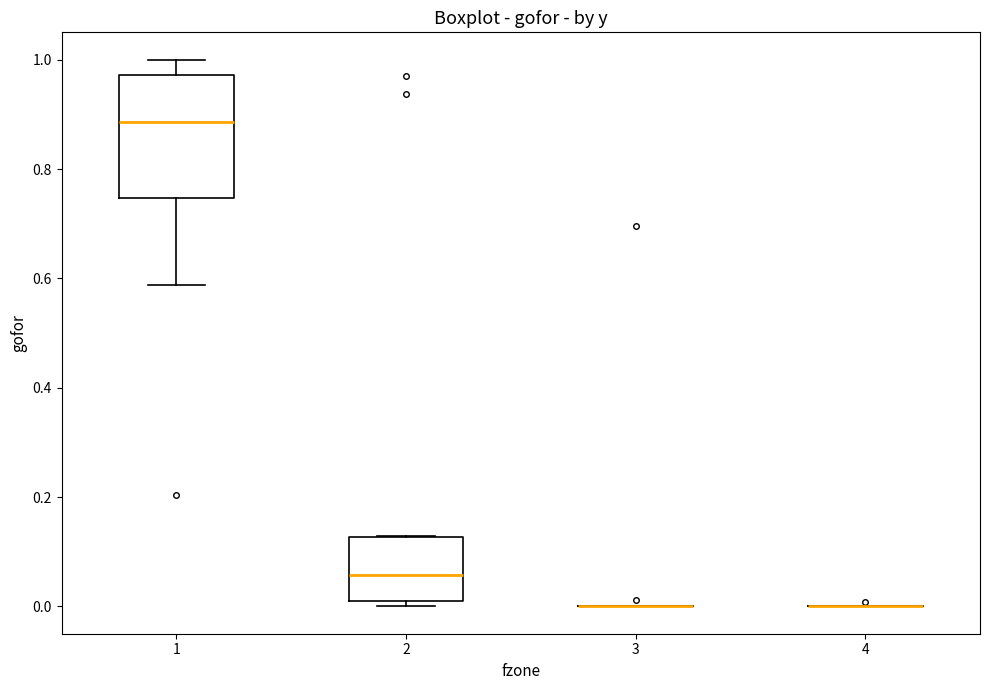

Where does the median line of the box at x = 2 sit on the y-axis? The values are not printed on the chart, so give them approximately, as read against the axis.

0.06